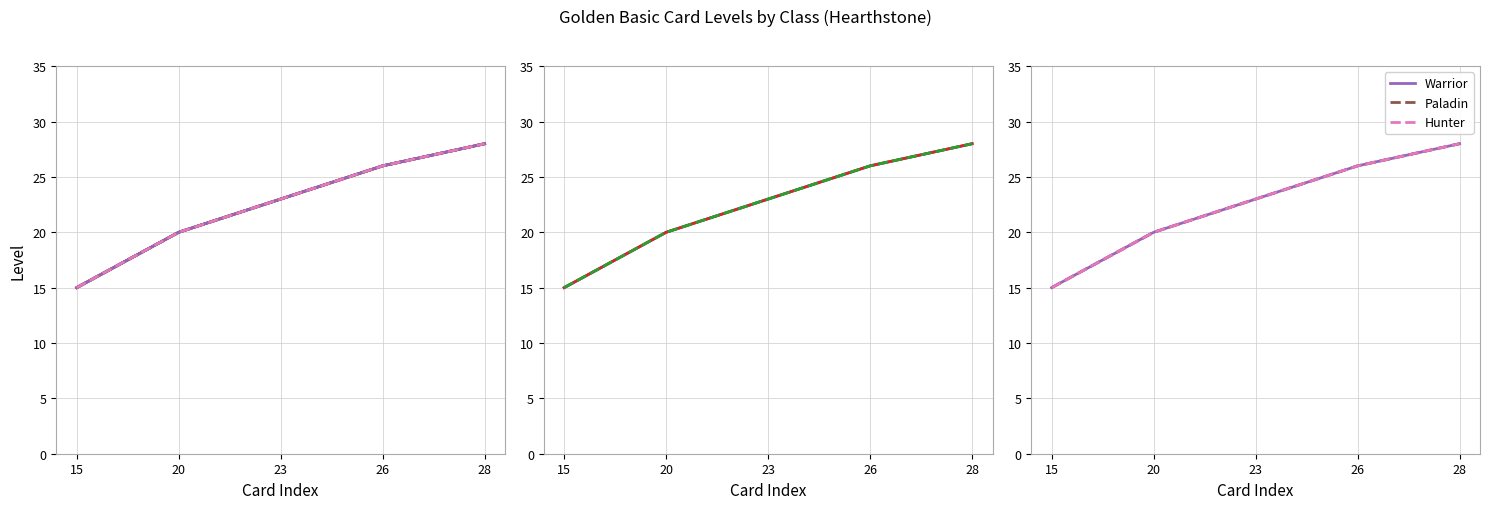

What is the total value across all series at 23?

138